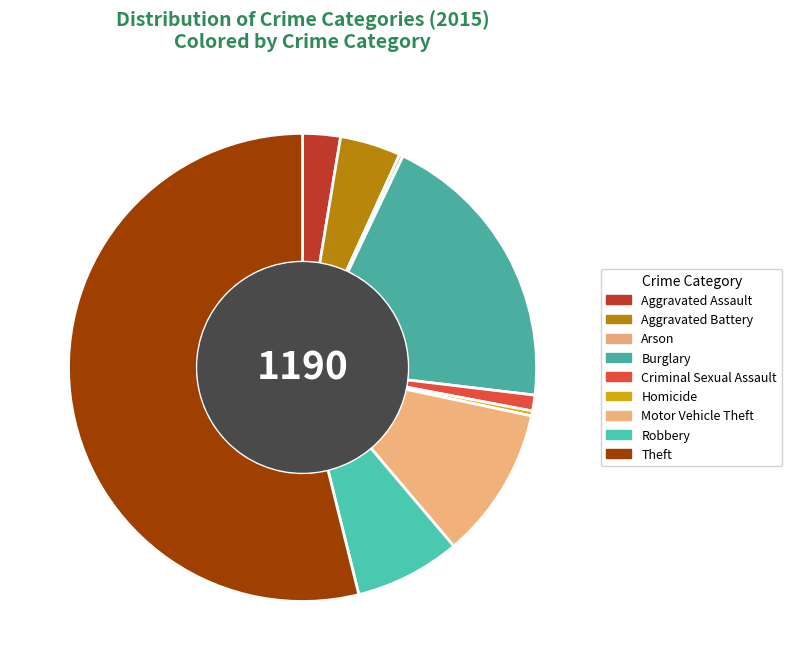

What is the ratio of the value at Robbery to the value at Aggravated Battery?

1.7